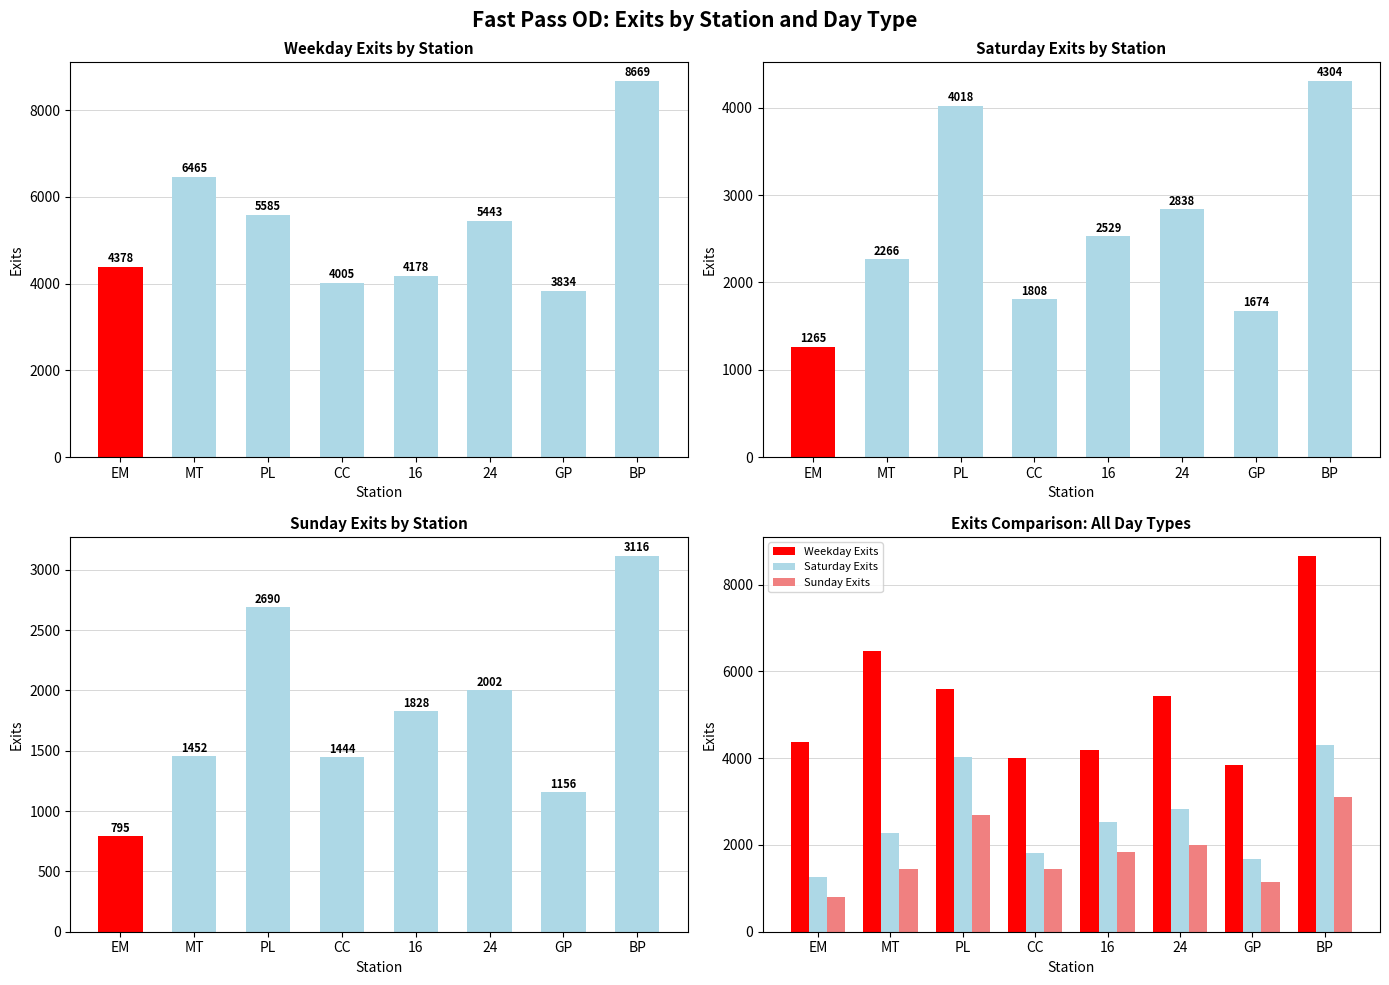

What is the greatest value displayed?

8668.9